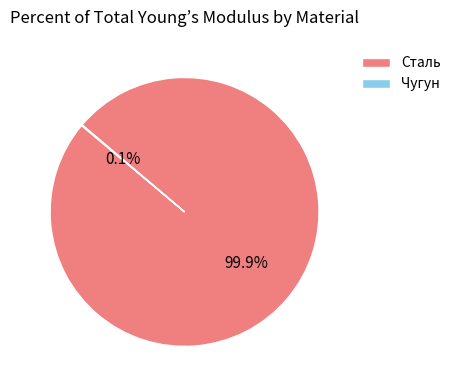

What is the largest slice in the pie chart?

Сталь